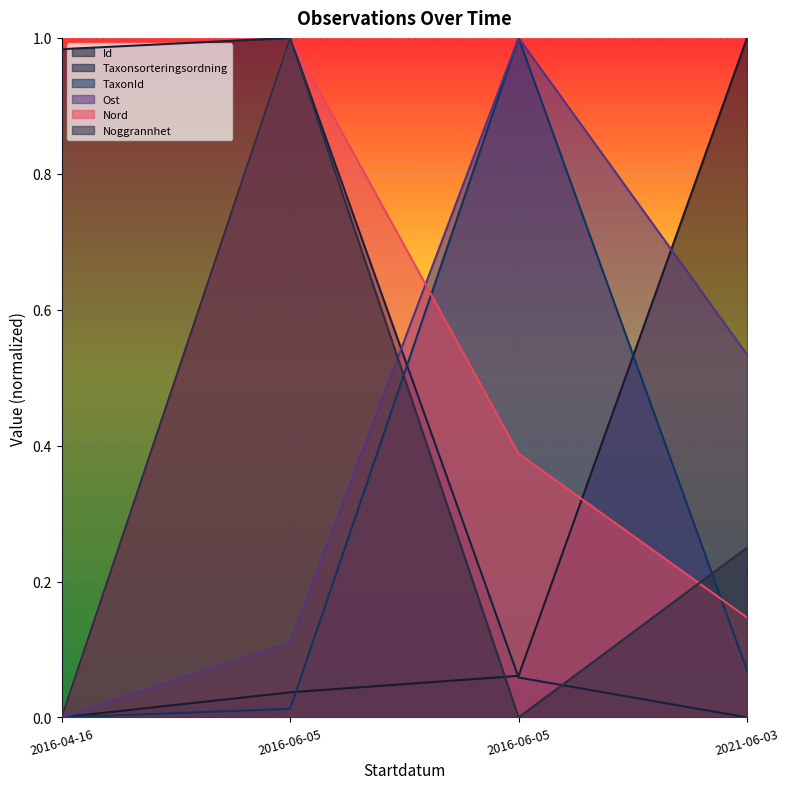

After their last crossing, which series has the higher values: Taxonsorteringsordning or TaxonId?

TaxonId